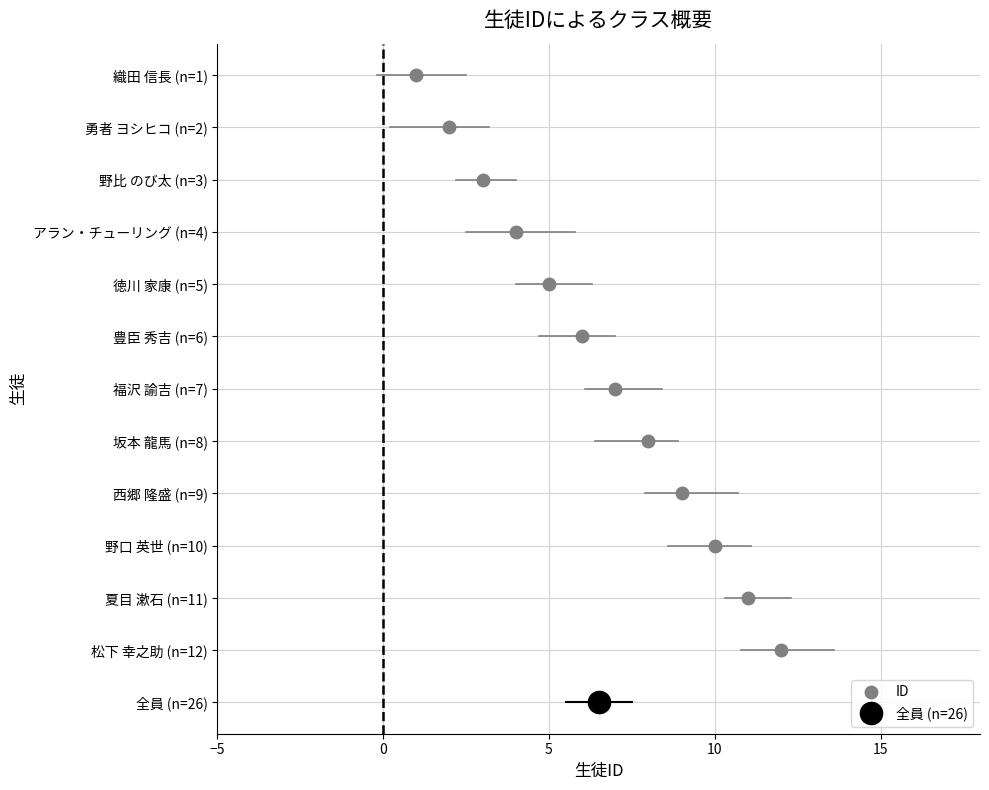

At which category does the chart reach its peak across all series?

松下 幸之助 (n=12)